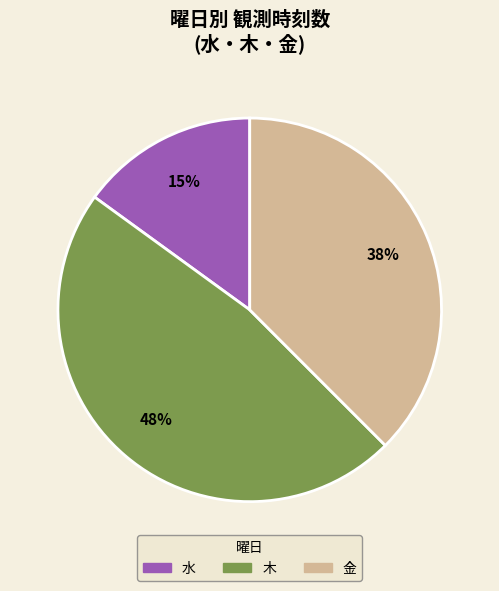

Is there any slice that represents more than half of the pie?

No